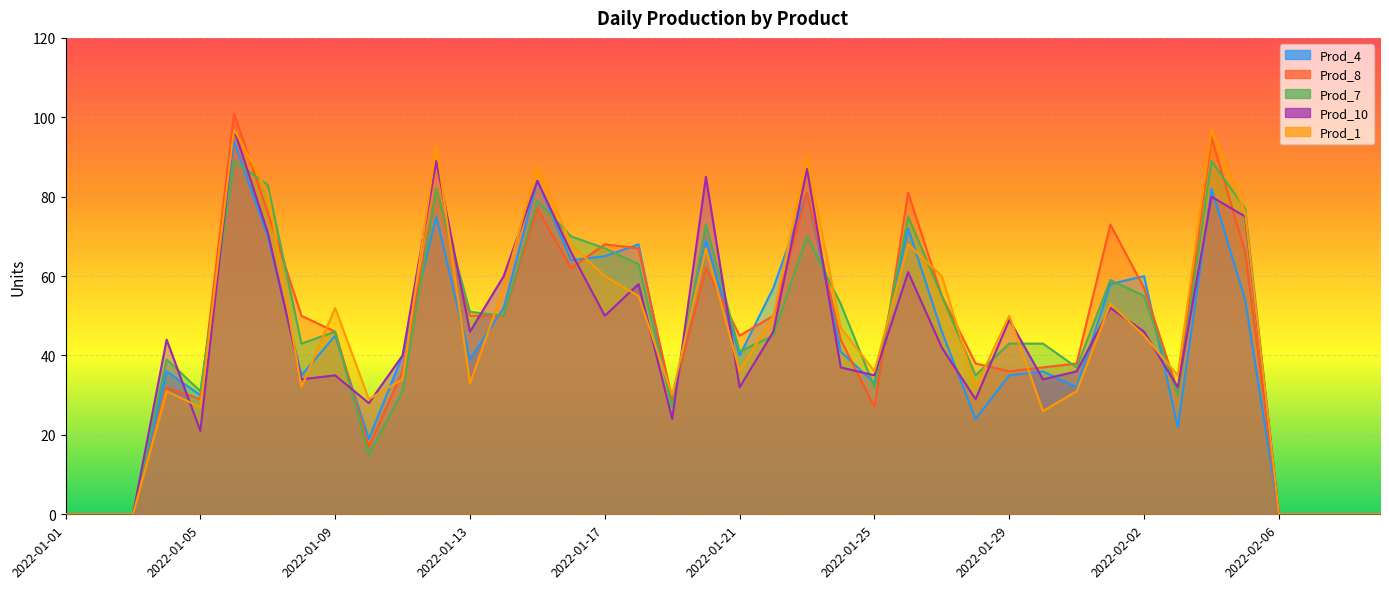

How many interior local peaks does the Prod_1 series have?

11